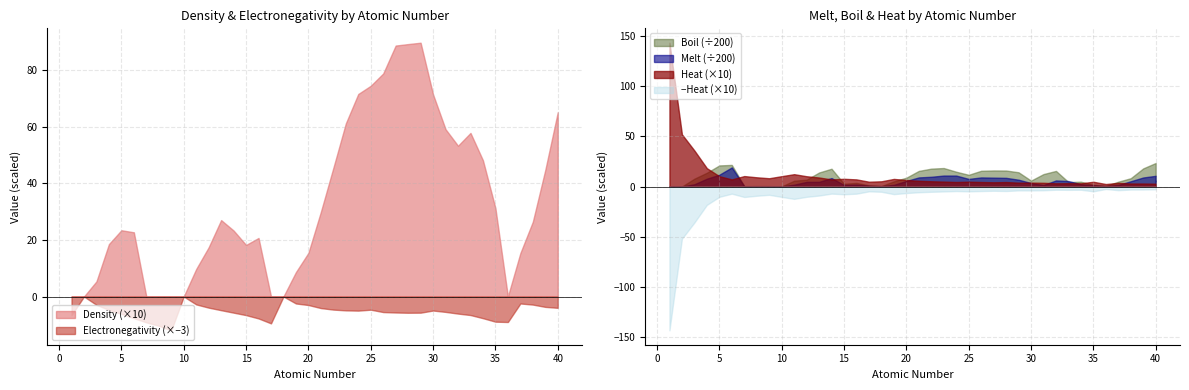

True or false: Boil has more than 1 interior local peaks.

True